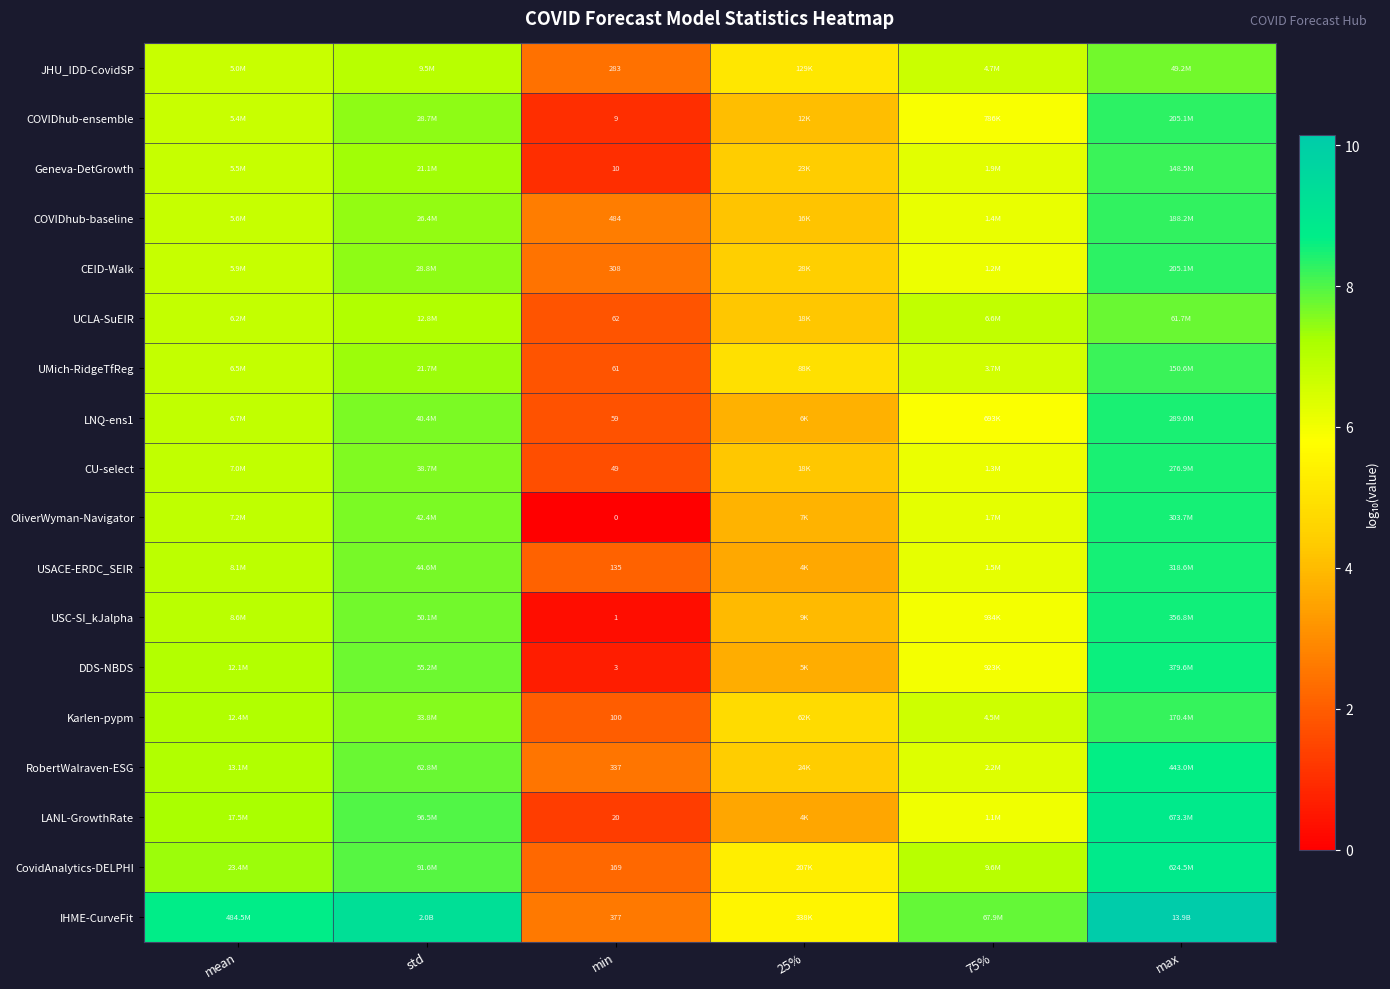

At which category is the sum across all series the highest?

max